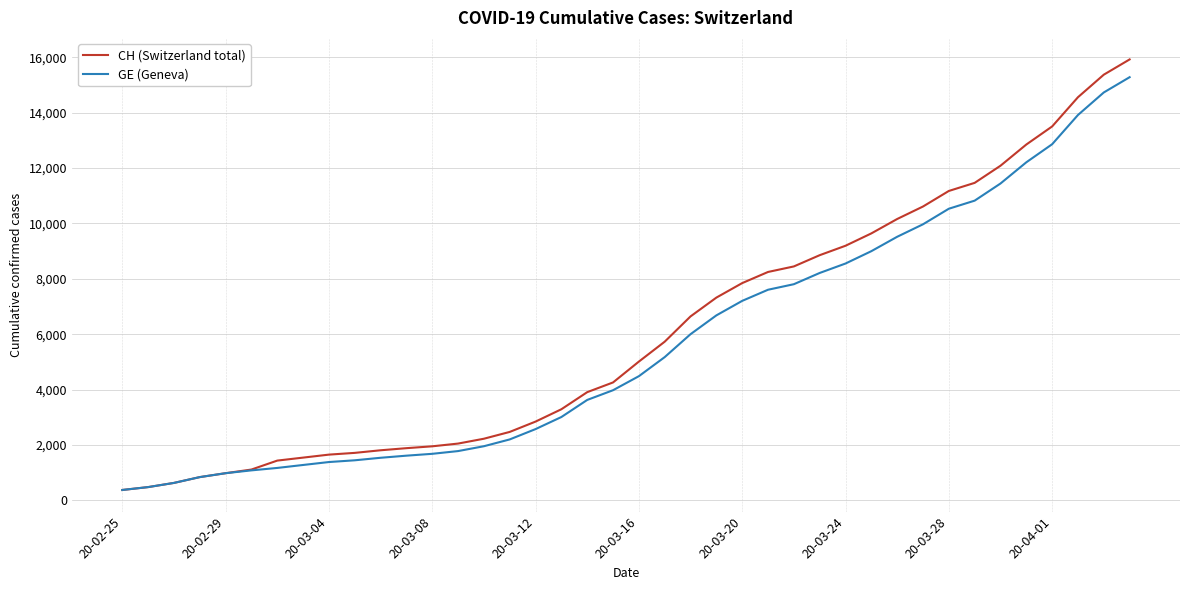

How many lines are shown in the chart?

2